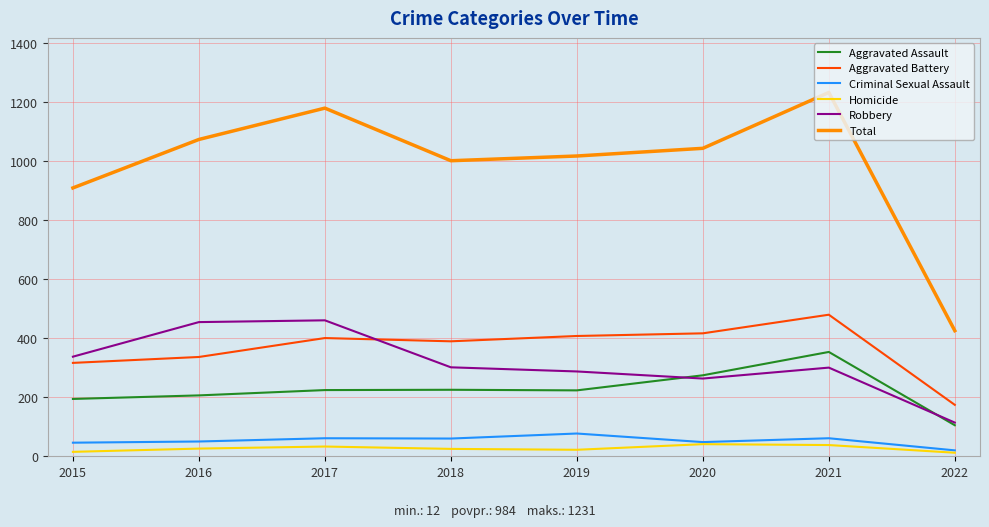

What is the total value across all series at 2020?

2084